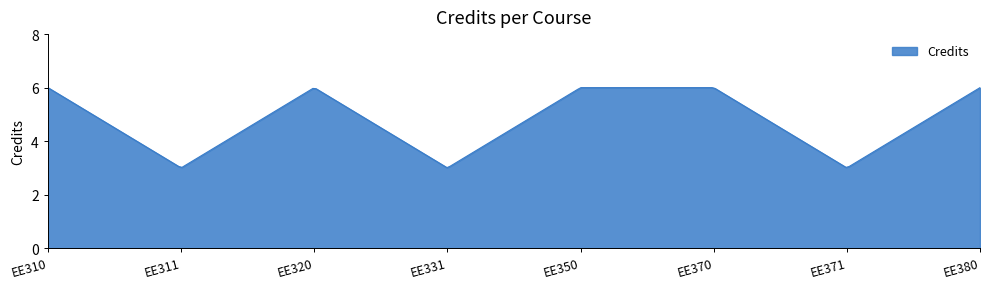

What is the greatest value displayed?

6.0